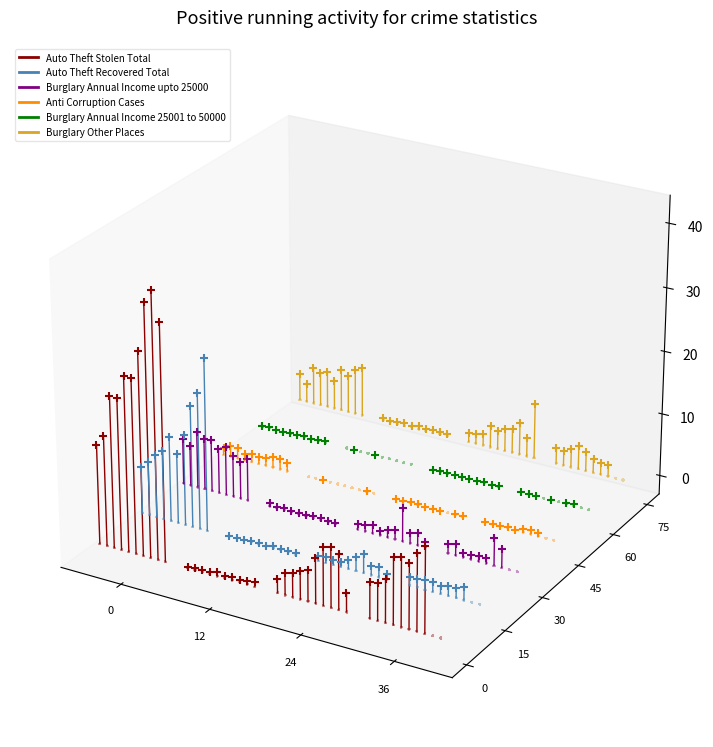

Is the value of Auto Theft Stolen Total at 12 greater than the value of Anti Corruption Cases at 12?

Yes